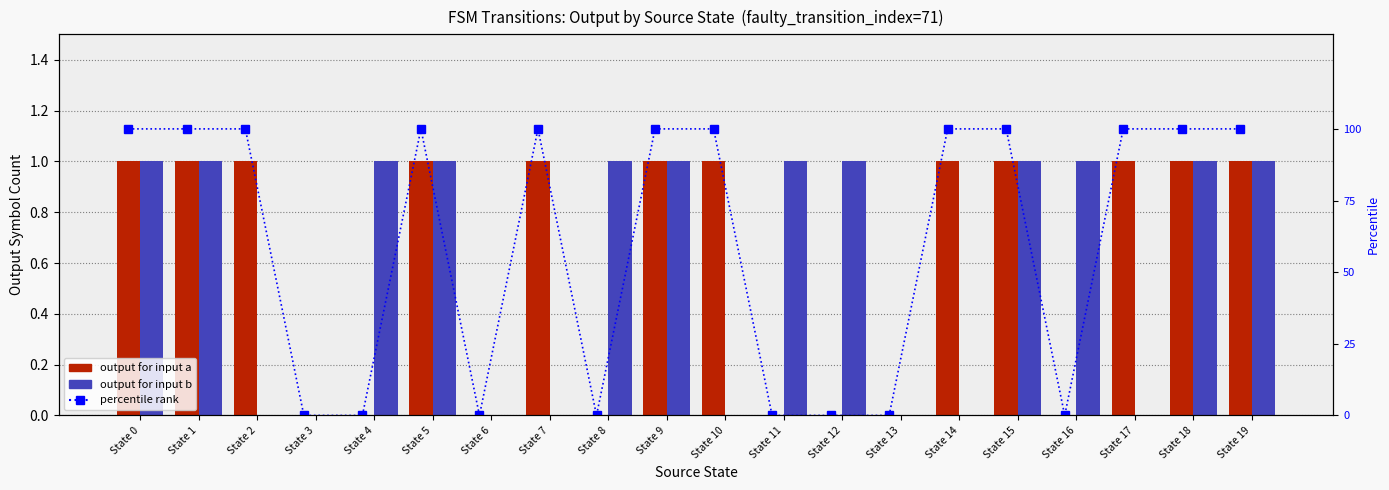

The output for input a series shows 0 at State 13. True or false?

True